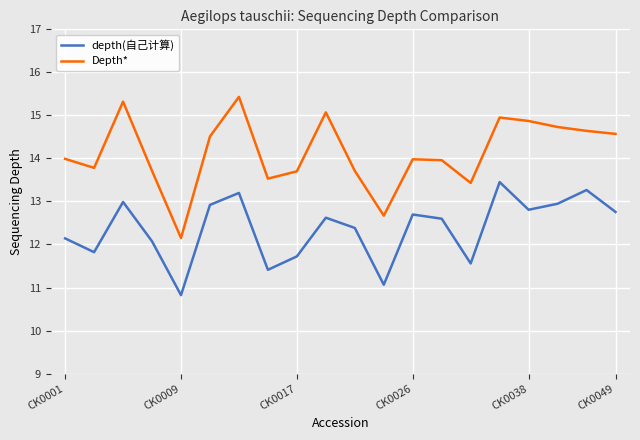

What are all the series names shown in the legend?

depth(自己计算), Depth*